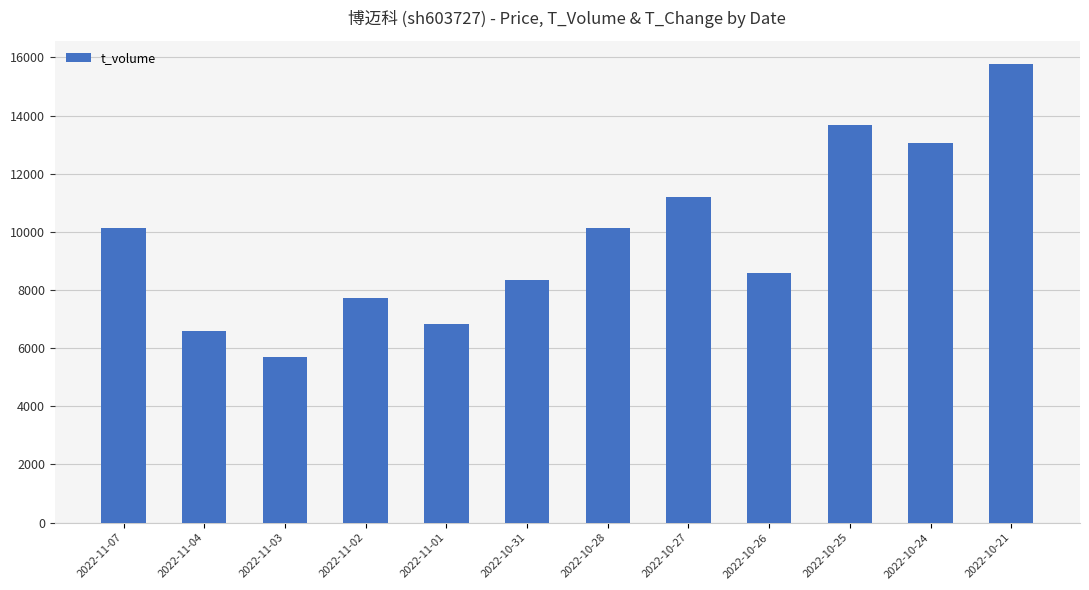

What is the change in value from 2022-11-04 to 2022-10-26?

+2014